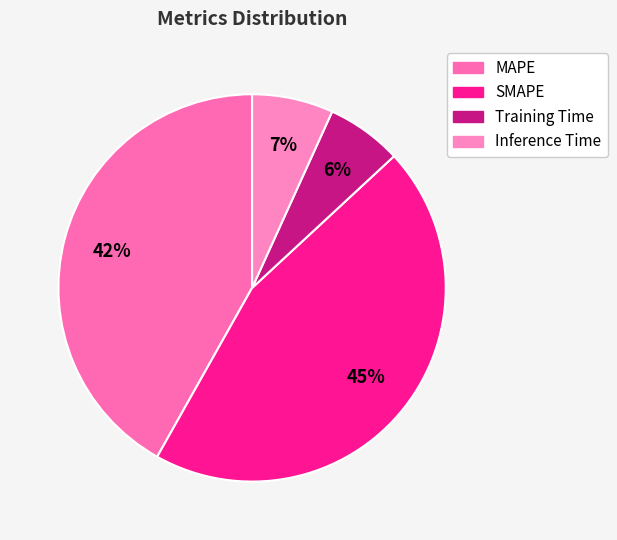

Rank the categories by value from highest to lowest.

SMAPE, MAPE, Inference Time, Training Time